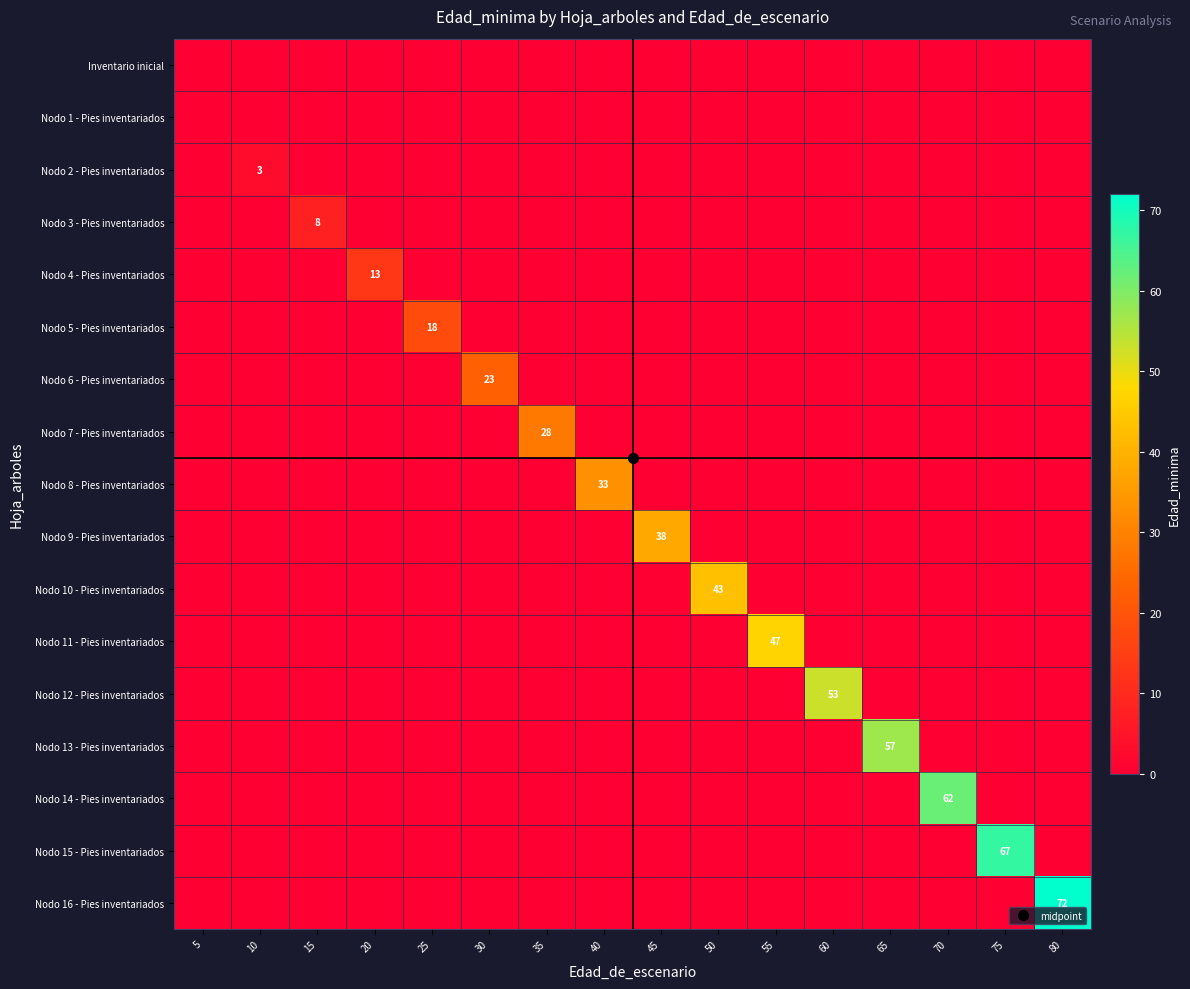

What is the maximum value for Nodo 12 - Pies inventariados?

53